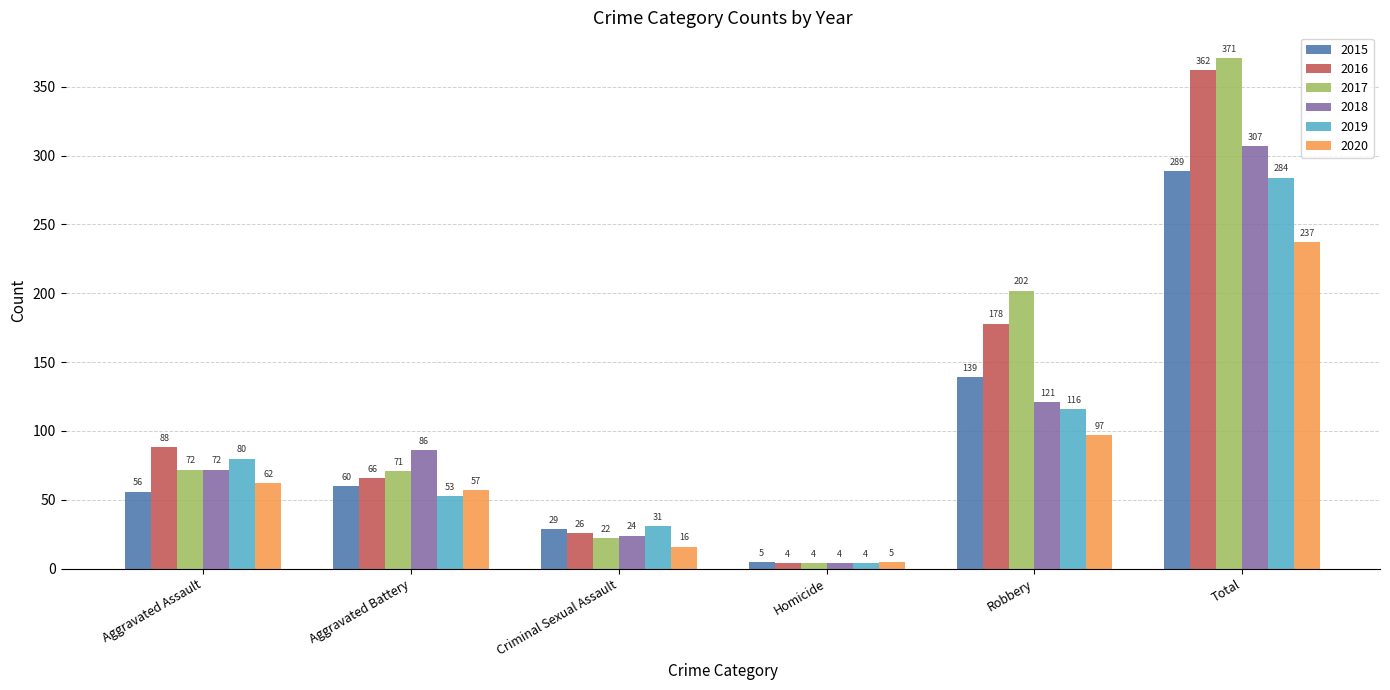

What is the difference between the highest and lowest values at Aggravated Battery?

33